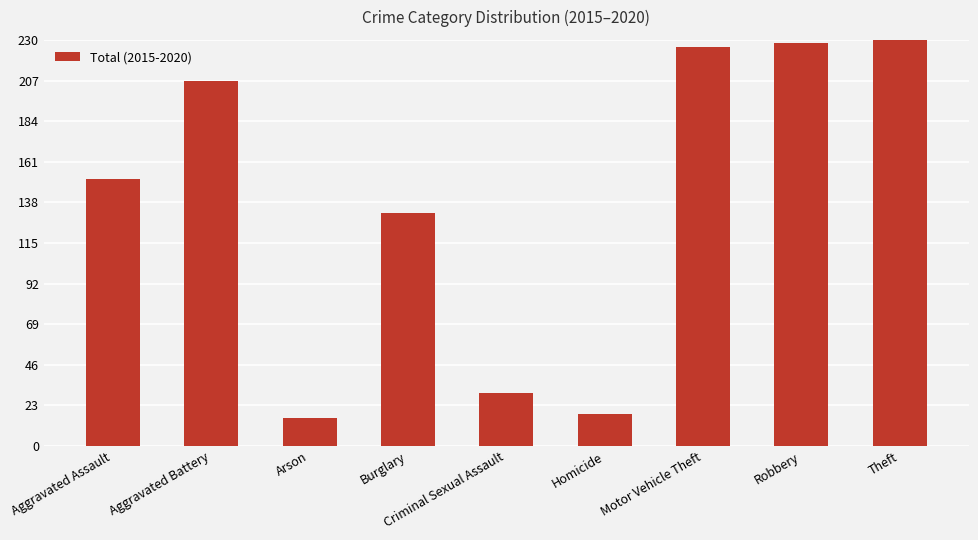

Which category has the highest value across all series?

Theft